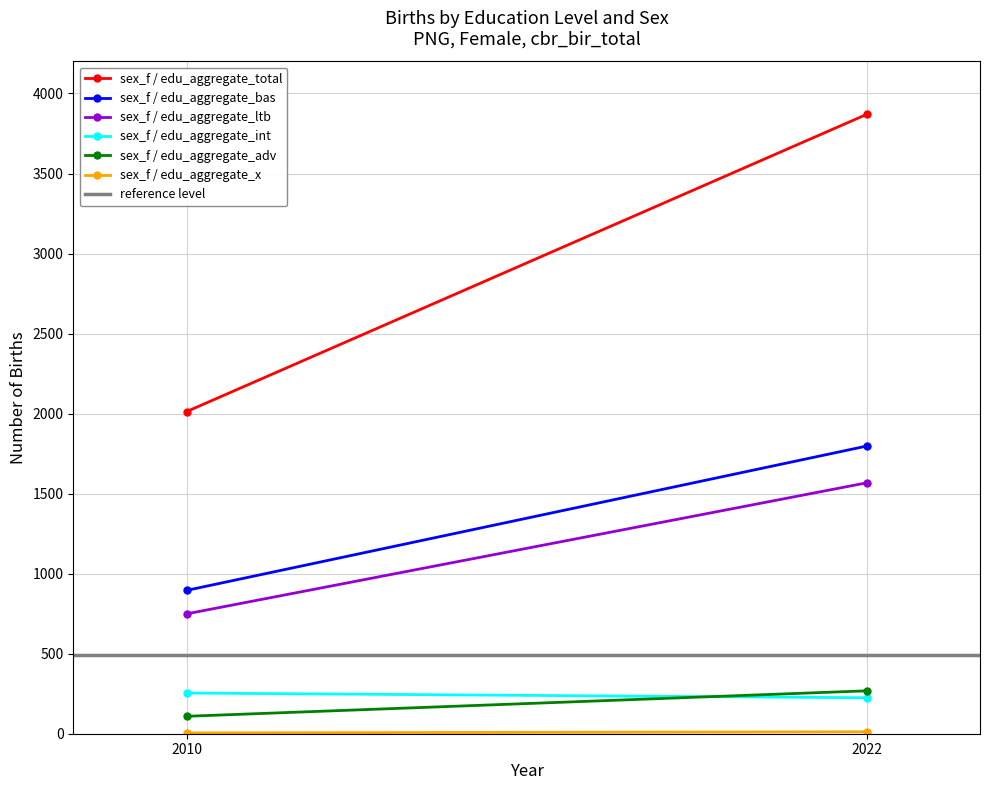

Is it true that sex_f / edu_aggregate_adv equals 268.0 at 2022?

True